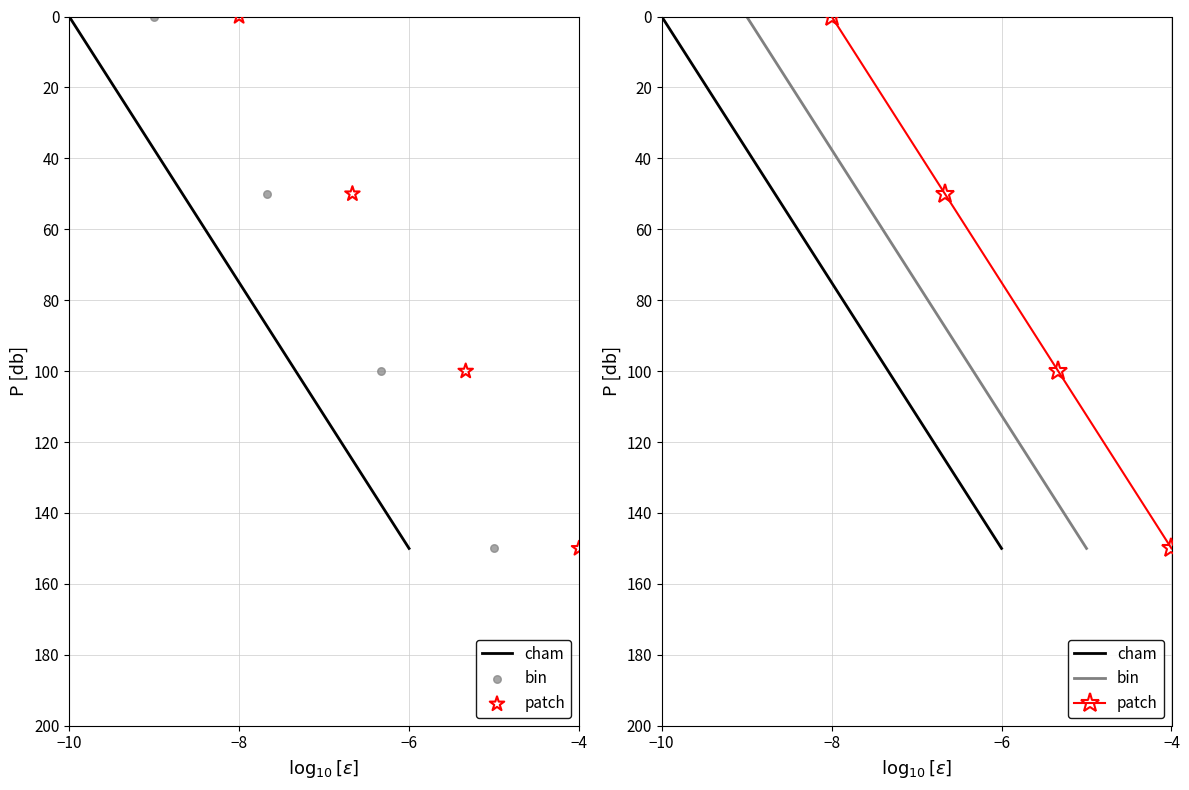

At how many categories does at least one series exceed 34?

3